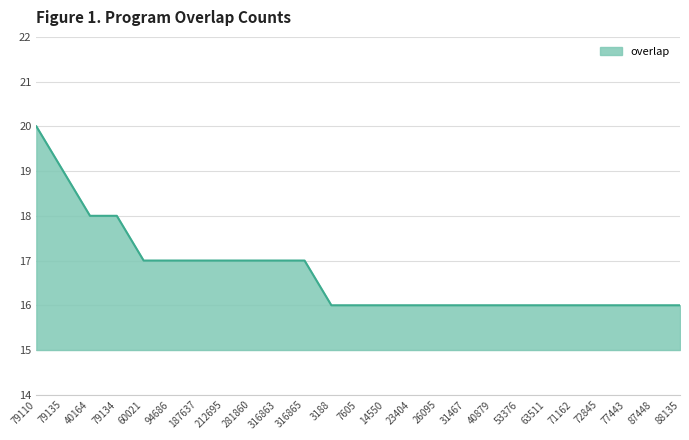

Which label corresponds to the largest value in the chart?

79110